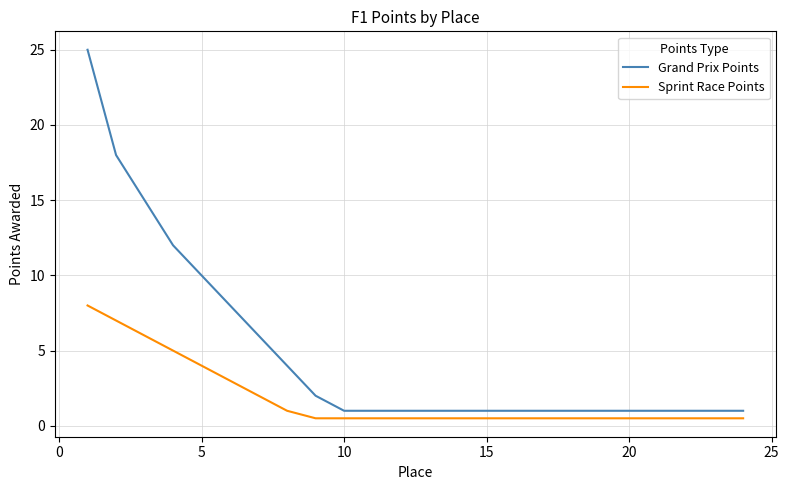

Is this an area chart (filled region under the line)?

No